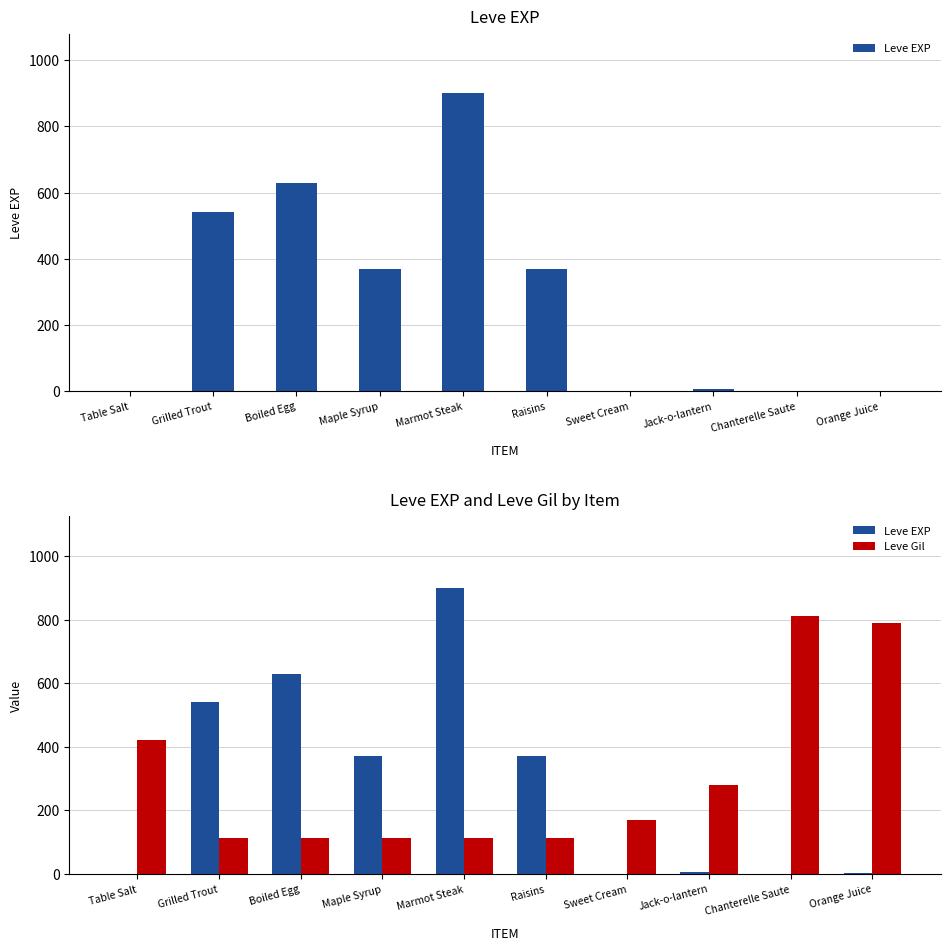

Reading left to right, list all the values displayed in this chart.

Leve EXP: Table Salt=1	Grilled Trout=540	Boiled Egg=630	Maple Syrup=370	Marmot Steak=900	Raisins=370	Sweet Cream=1	Jack-o-lantern=6	Chanterelle Saute=1	Orange Juice=2
Leve Gil: Table Salt=420	Grilled Trout=112	Boiled Egg=112	Maple Syrup=112	Marmot Steak=113	Raisins=112	Sweet Cream=170	Jack-o-lantern=280	Chanterelle Saute=810	Orange Juice=790